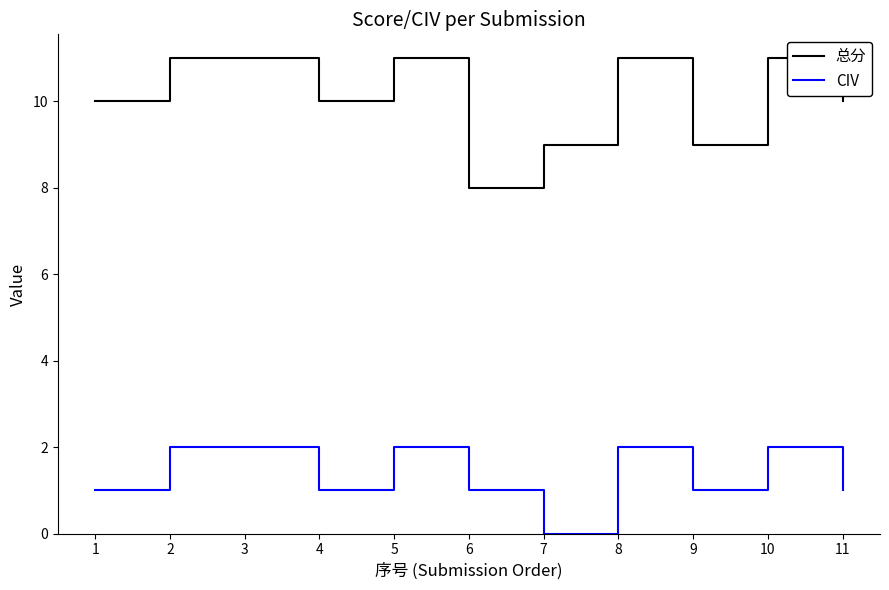

True or false: CIV and 总分 intersect in this chart.

False